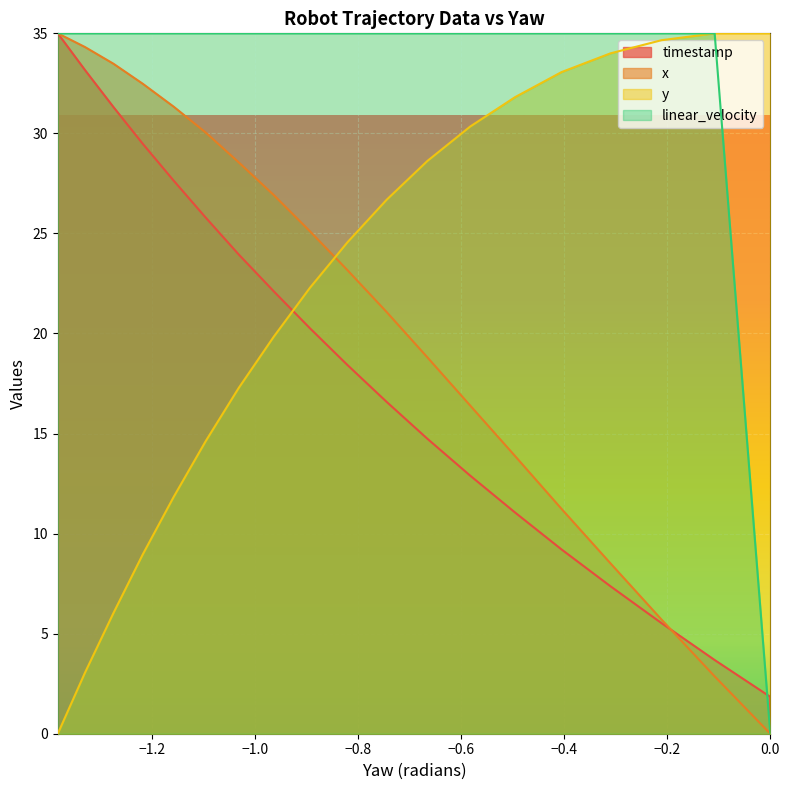

How many distinct data groups are displayed?

4